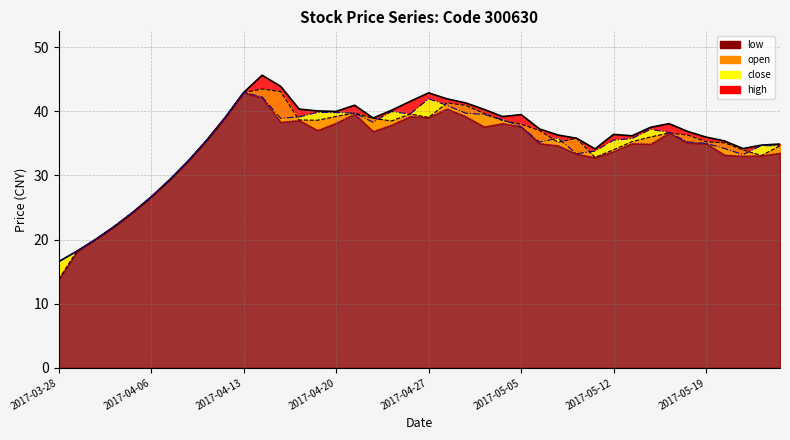

Which series changed the most between 2017-03-29 and 2017-05-08?

high